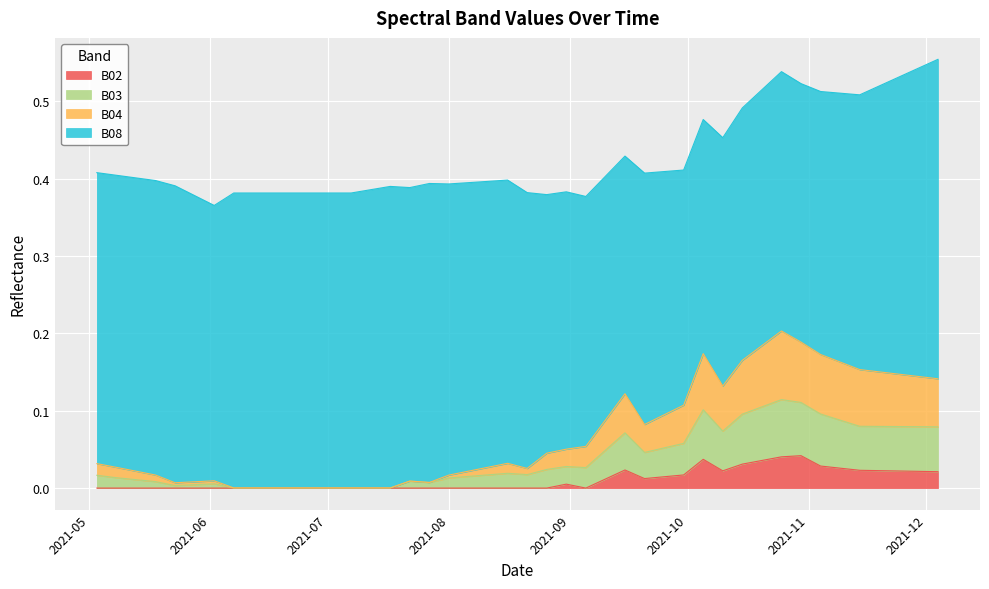

In B02, how many points are lower than both neighbors (excluding endpoints)?

3